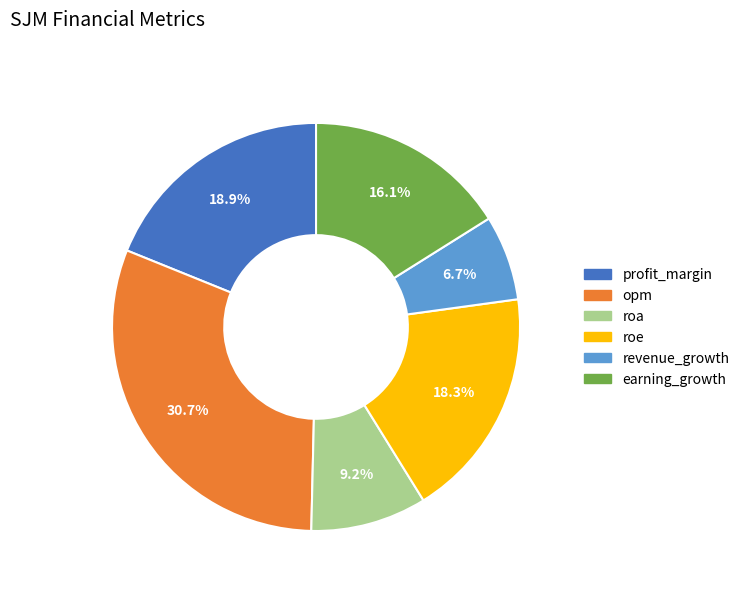

The roa slice represents 9% of the pie. True or false?

True